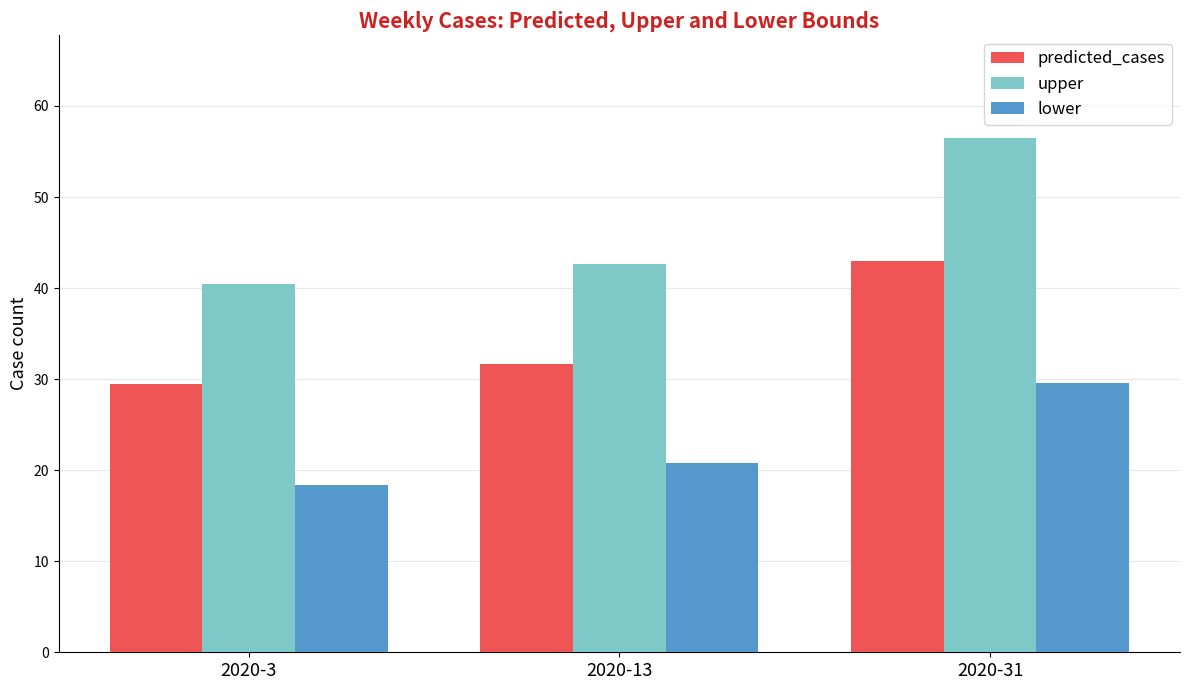

Which series has the widest spread of values?

upper